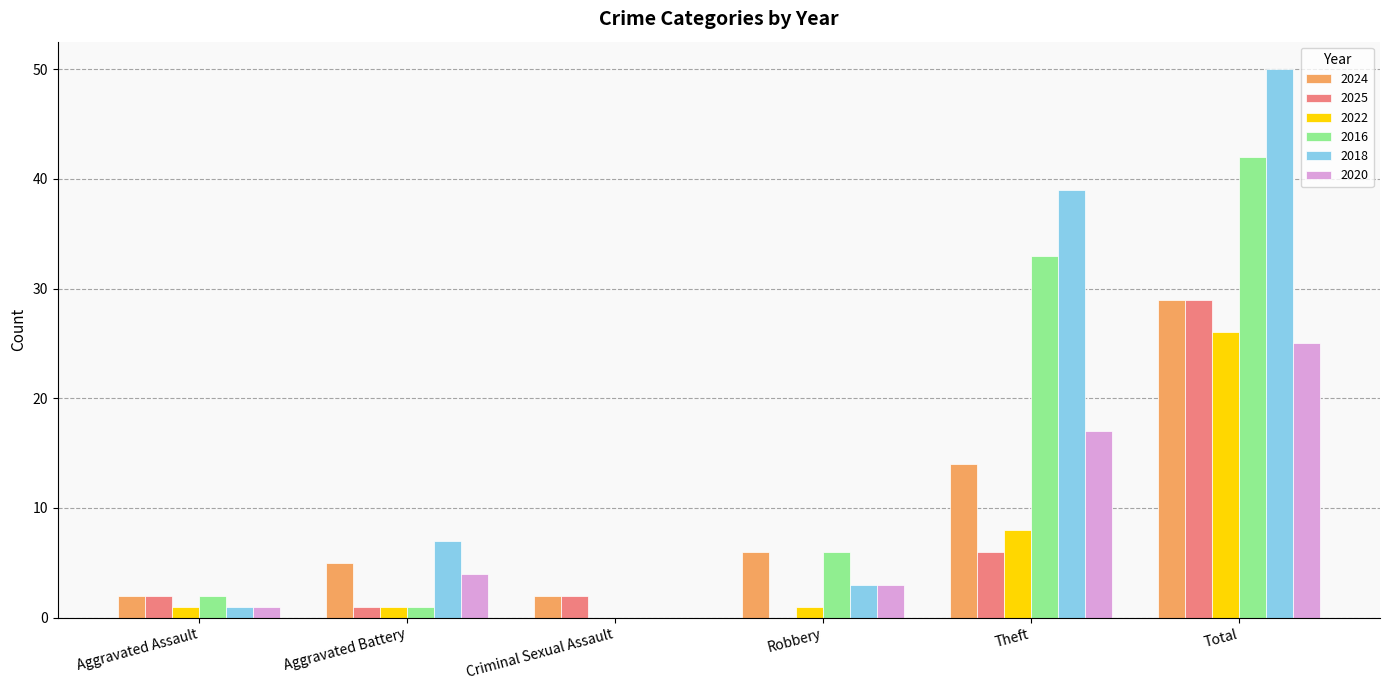

Which series changed the most between Theft and Total?

2025